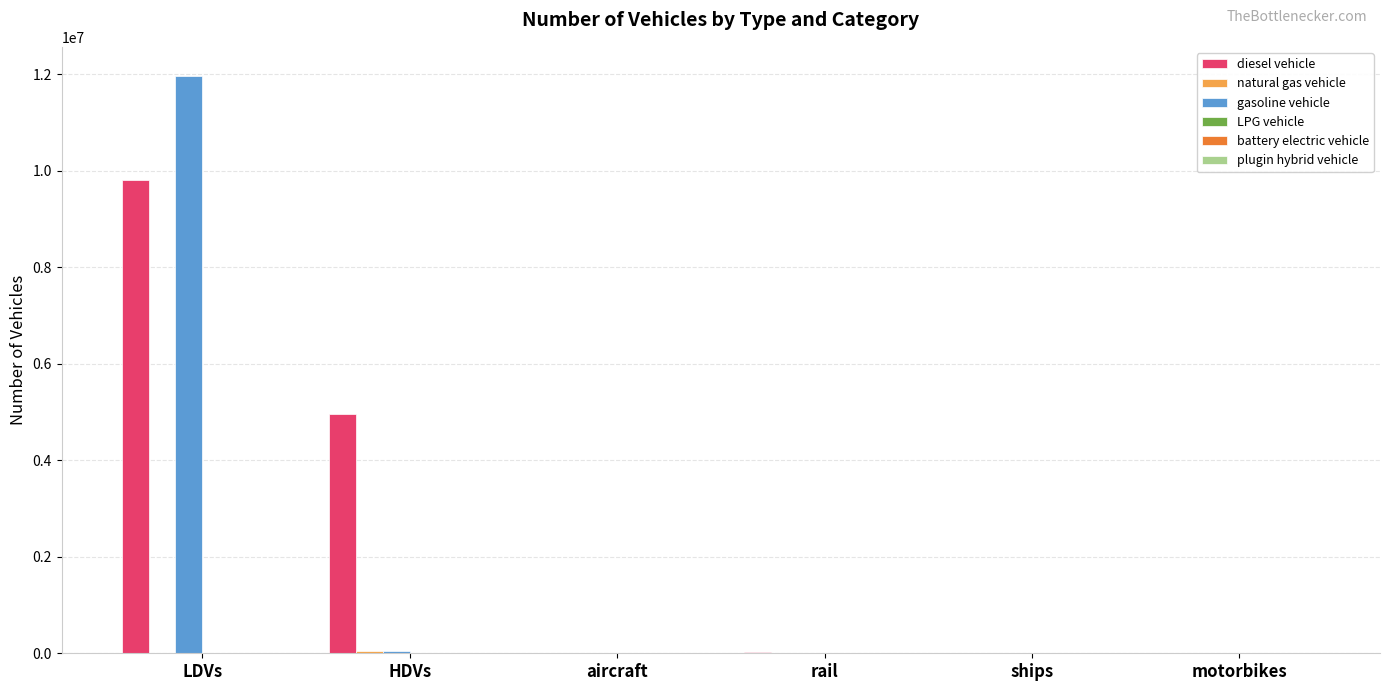

Between LDVs and HDVs, which series saw the biggest shift?

gasoline vehicle